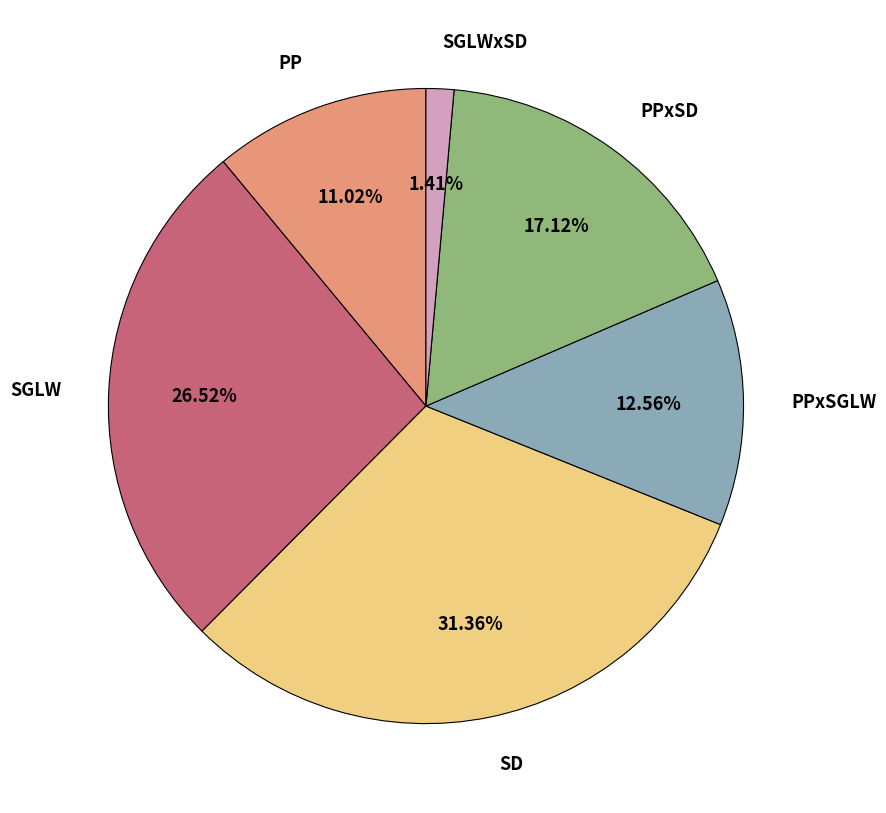

Does any single category account for the majority?

No